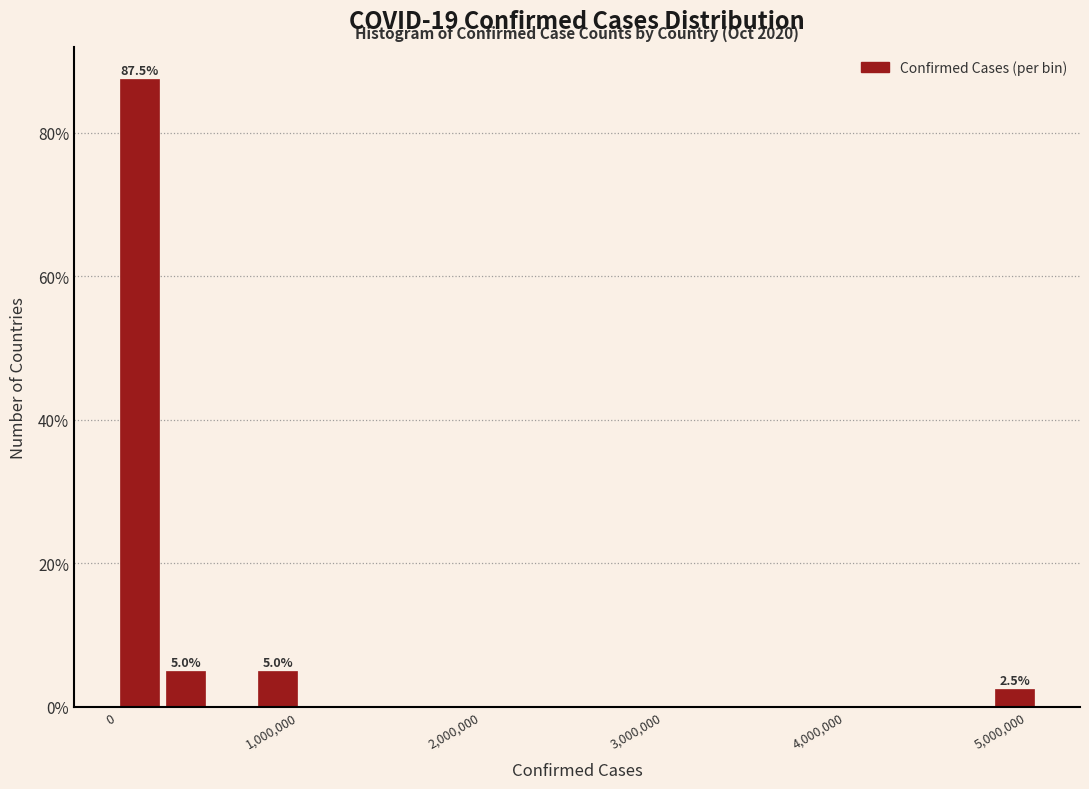

Read against the x-axis, roughly where is the centre of the tallest bar?

100000